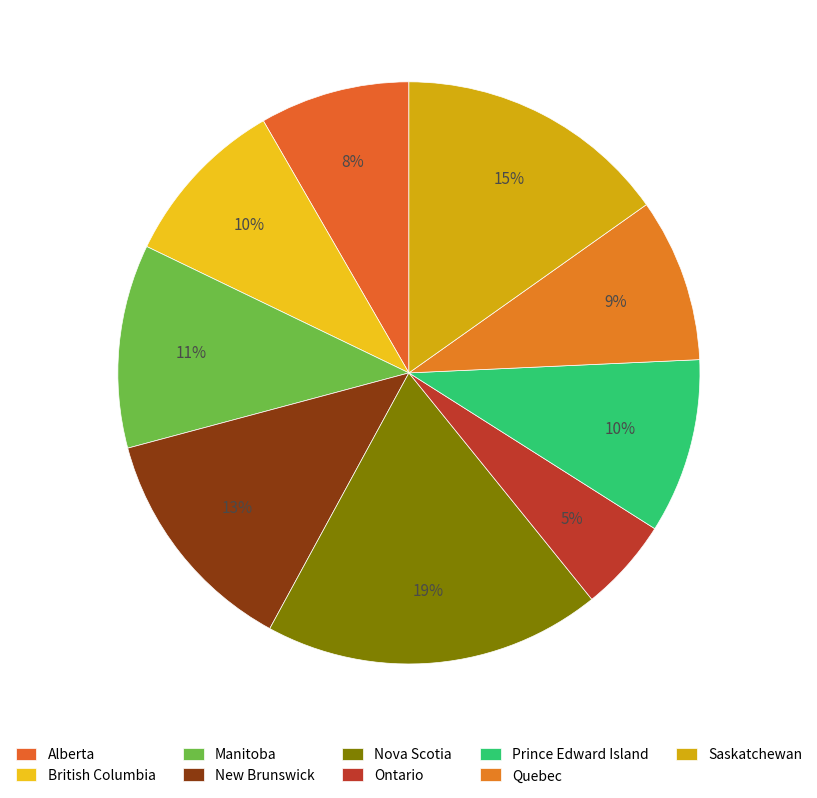

To the nearest percent, what is the difference between the largest and smallest slice percentages?

14%